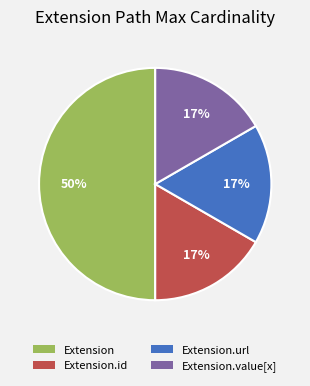

To the nearest percent, what is the average slice percentage?

25%